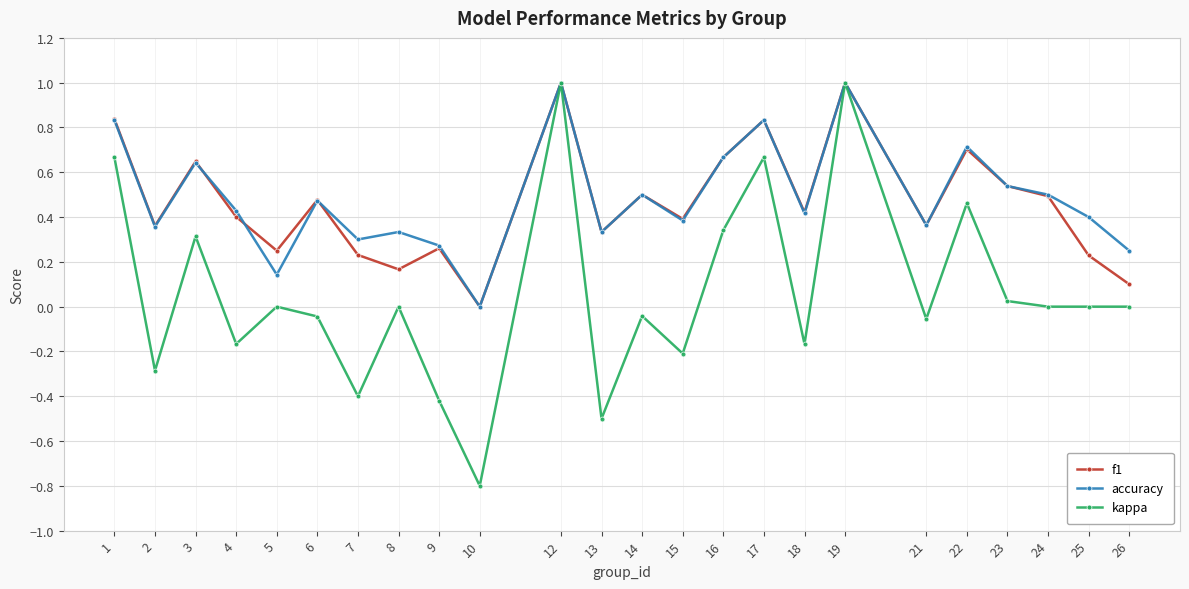

Which label corresponds to the smallest value in the chart?

10